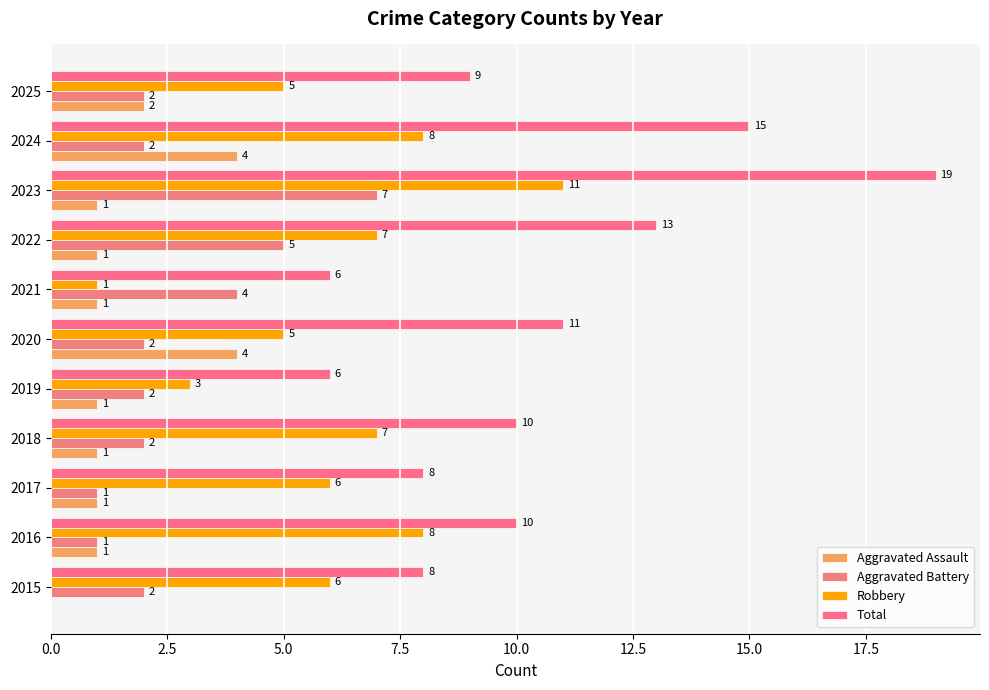

Which series has the largest total across all categories?

Total